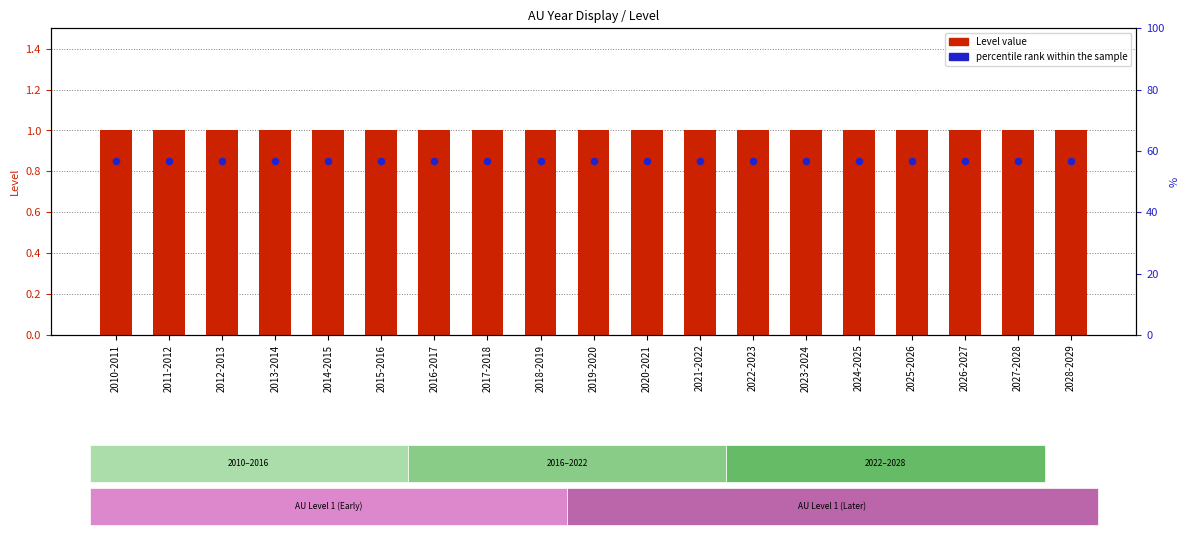

At which category is the sum across all series the highest?

2010-2011